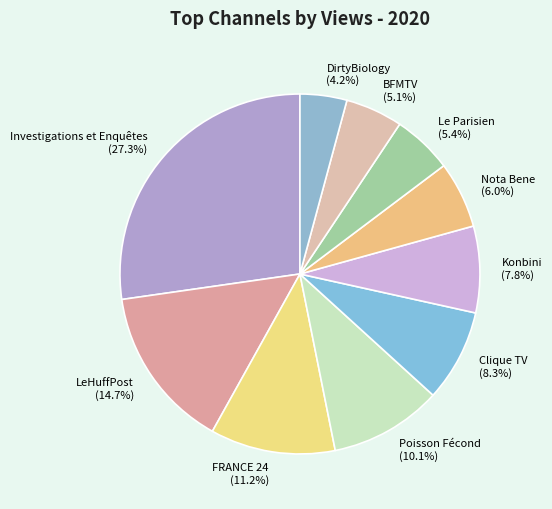

To the nearest percent, what is the difference between the DirtyBiology and Nota Bene slice percentages?

2%